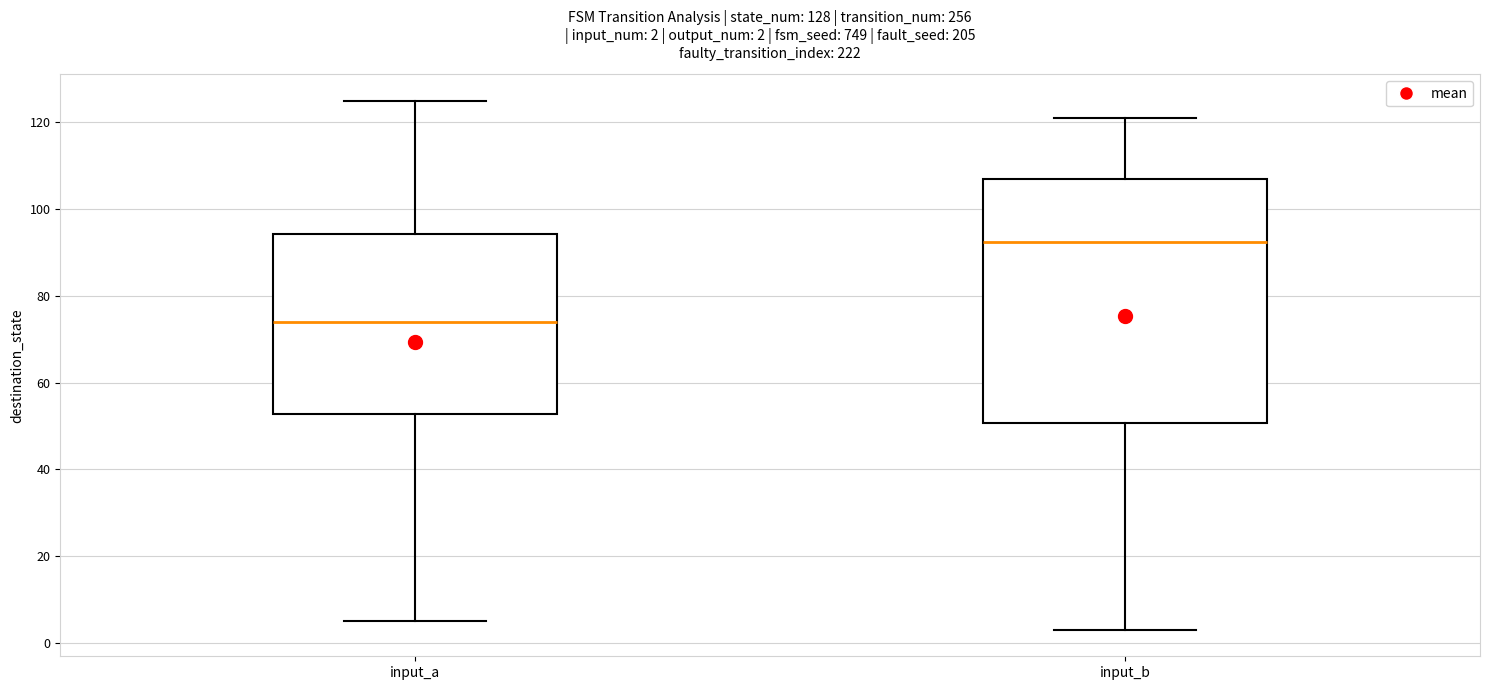

Which box has the lowest median line?

input_a